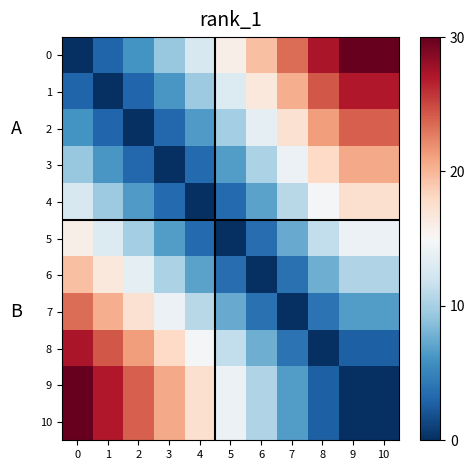

What is the spread (max minus min) of values at 7?

23.4